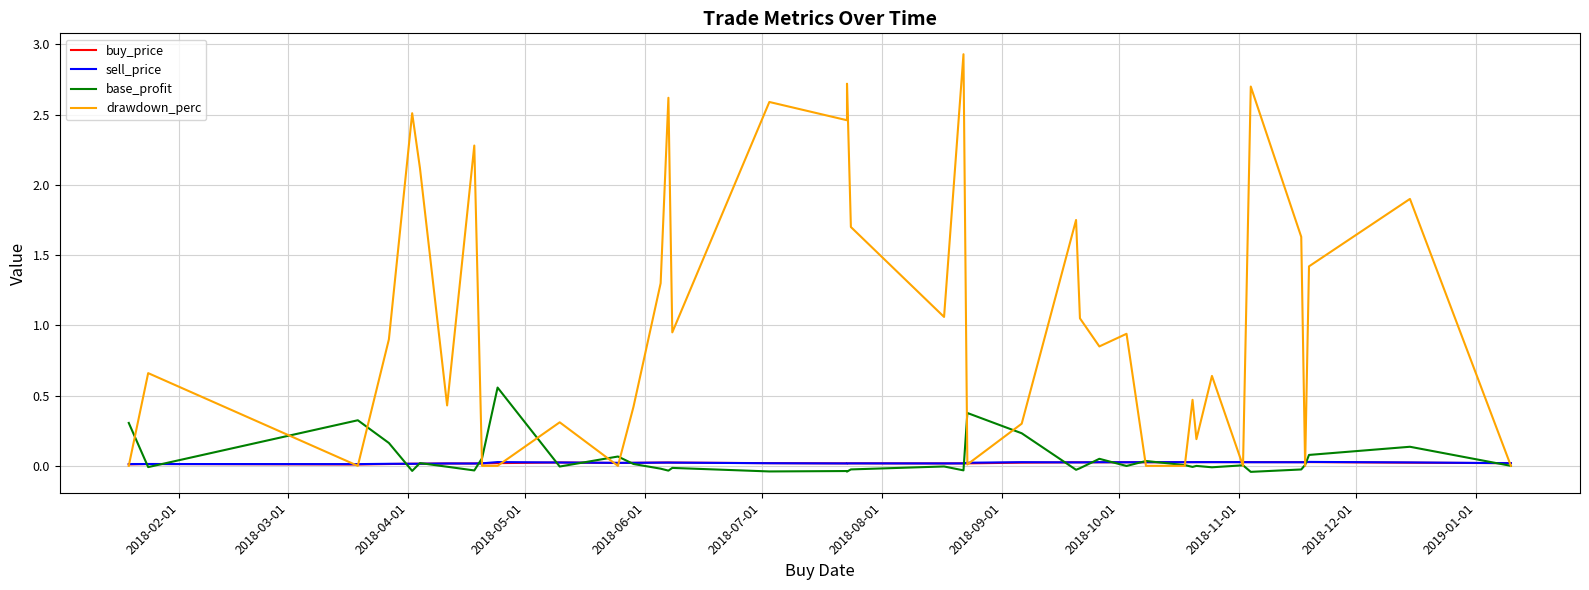

What is the sum of all buy_price values?

0.8